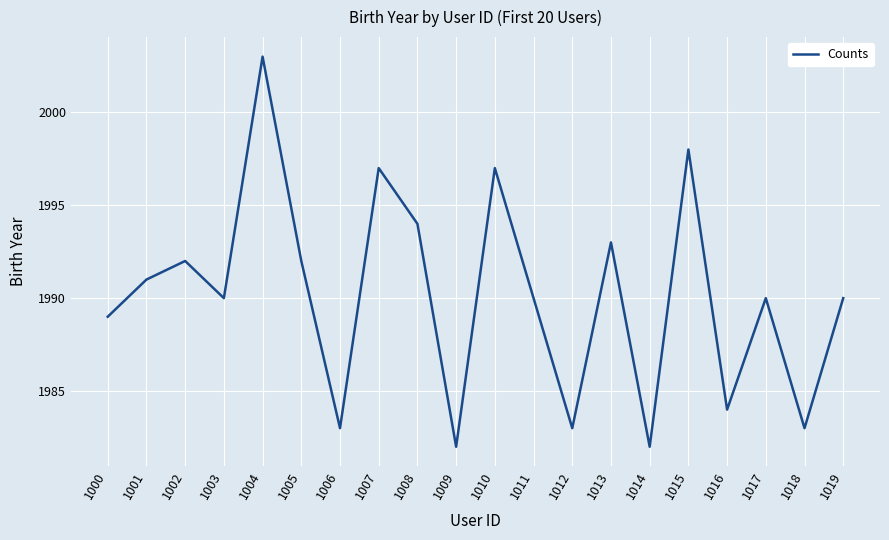

How many lines are shown in the chart?

1